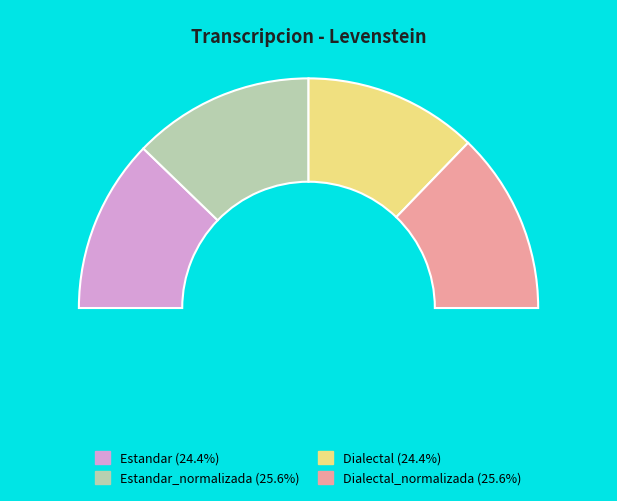

What percentage is NOT represented by Estandar?

75.6%